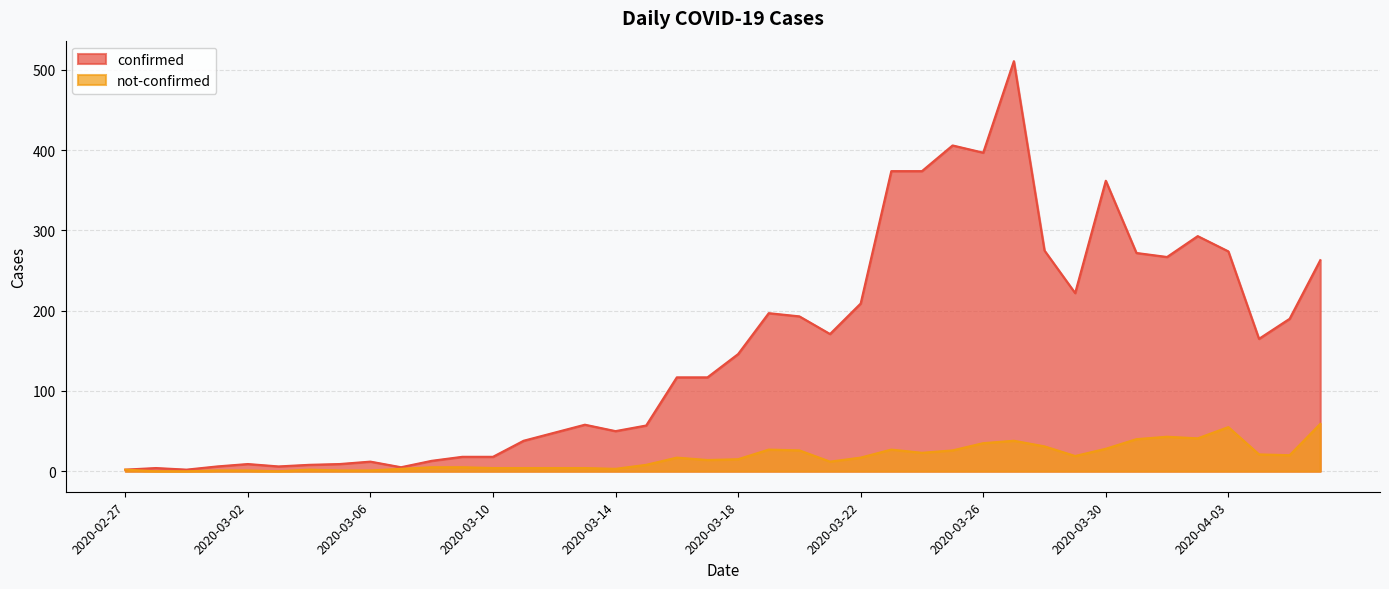

Reading left to right, transcribe all the data shown in this chart.

confirmed: 2	4	2	6	9	6	8	9	12	5	13	18	18	38	48	58	50	57	117	117	146	197	193	171	209	374	374	406	397	511	275	222	362	272	267	293	274	165	190	263
not-confirmed: 2	0	0	1	1	0	2	1	1	3	5	5	4	4	4	4	3	8	17	14	15	27	26	12	17	27	23	26	35	38	31	19	28	40	43	41	55	21	20	59